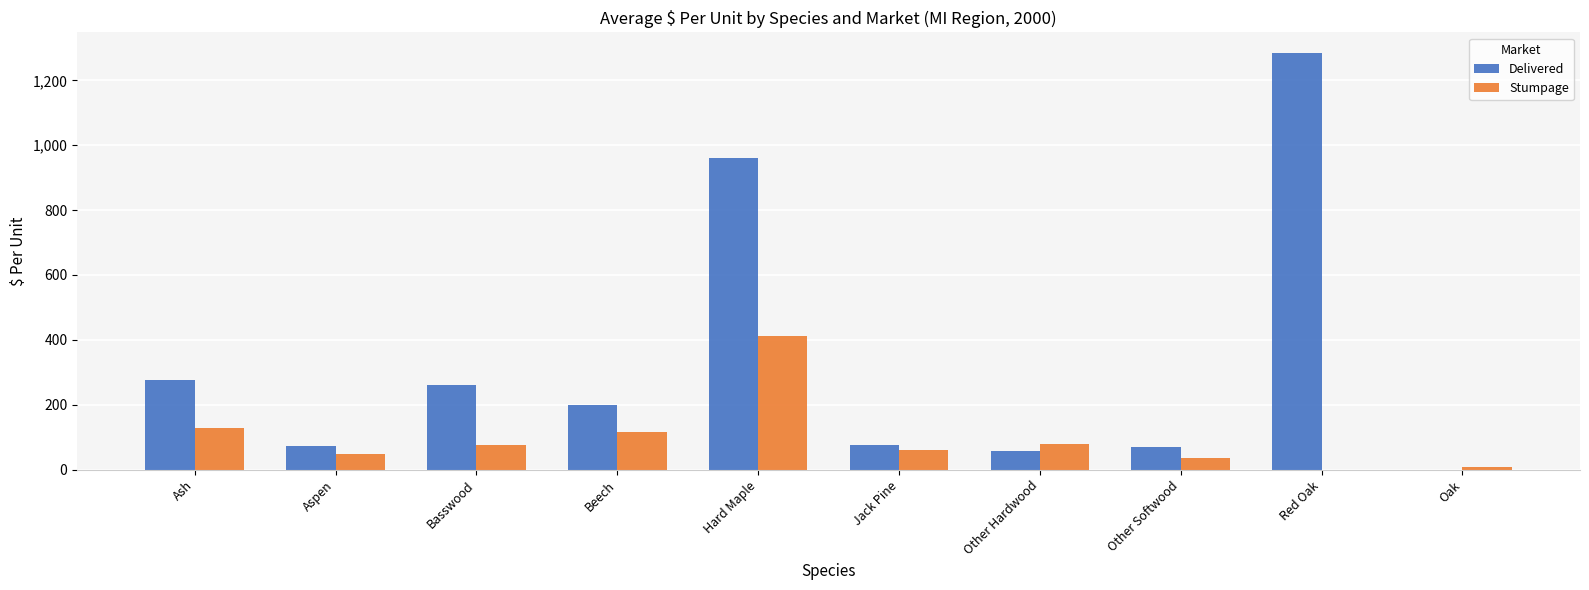

Which series has the widest spread of values?

Delivered